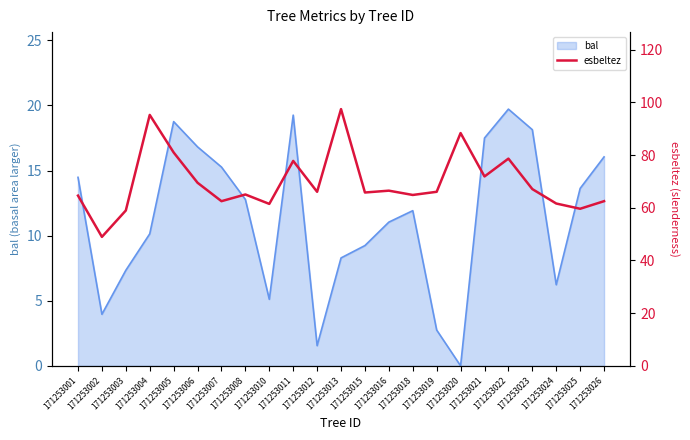

What is the average value?

69.6